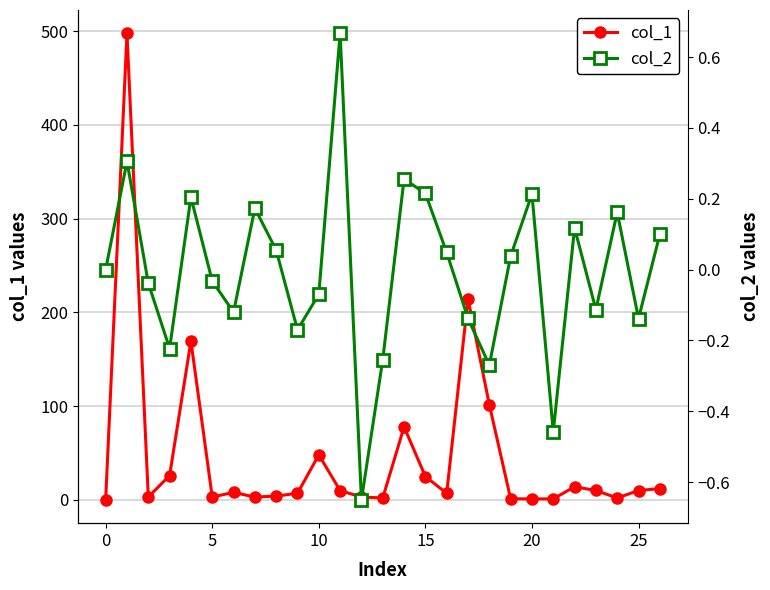

How many data points in col_2 are less than 0?

13